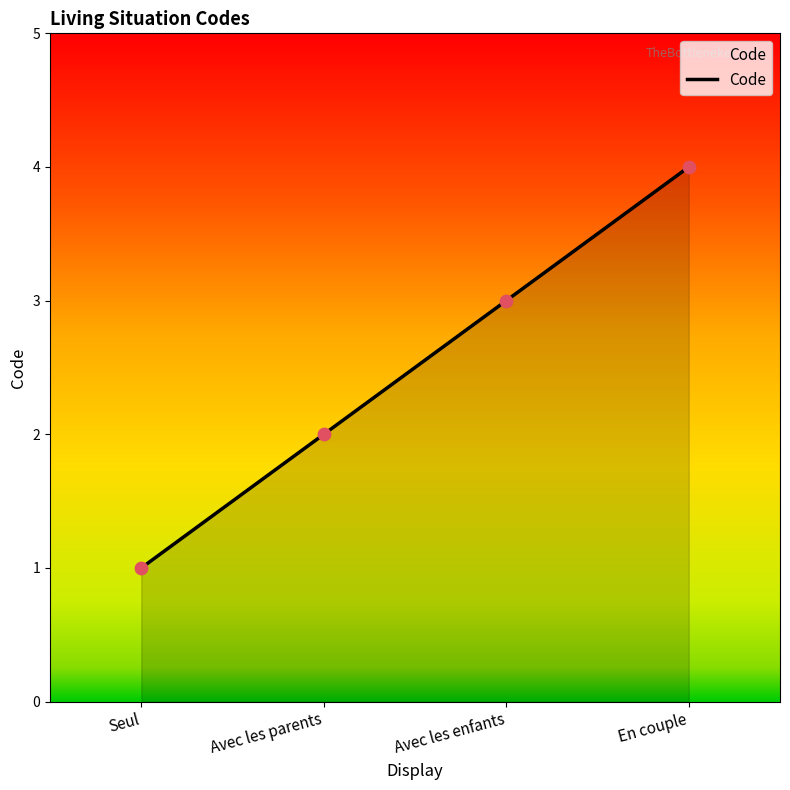

Which has a higher value, Avec les enfants or En couple?

En couple